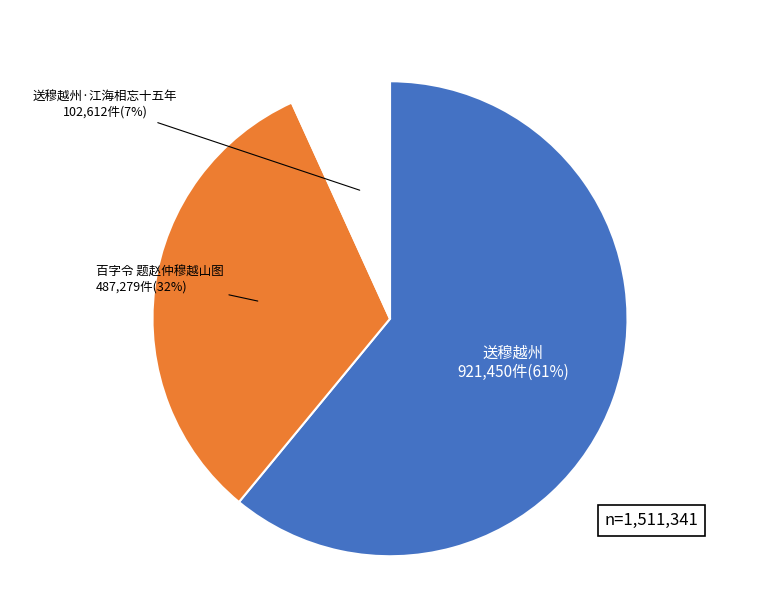

How many segments does this pie chart have?

3